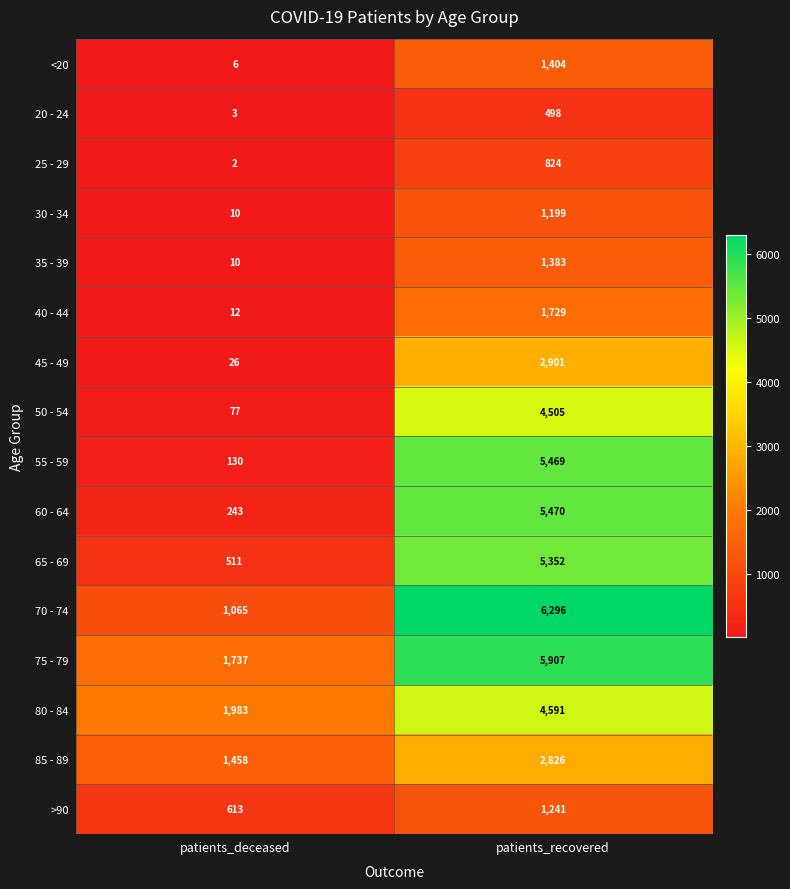

True or false: 50 - 54 has a value of 2358 at patients_recovered.

False